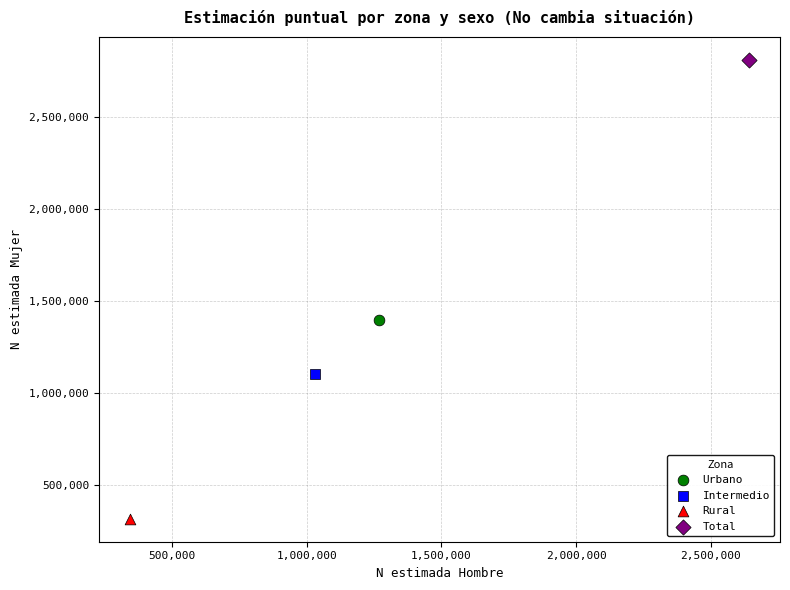

What are all the series names shown in the legend?

Urbano, Intermedio, Rural, Total